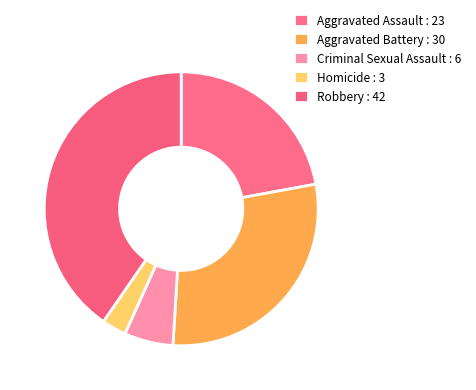

Count the number of slices in the pie.

5